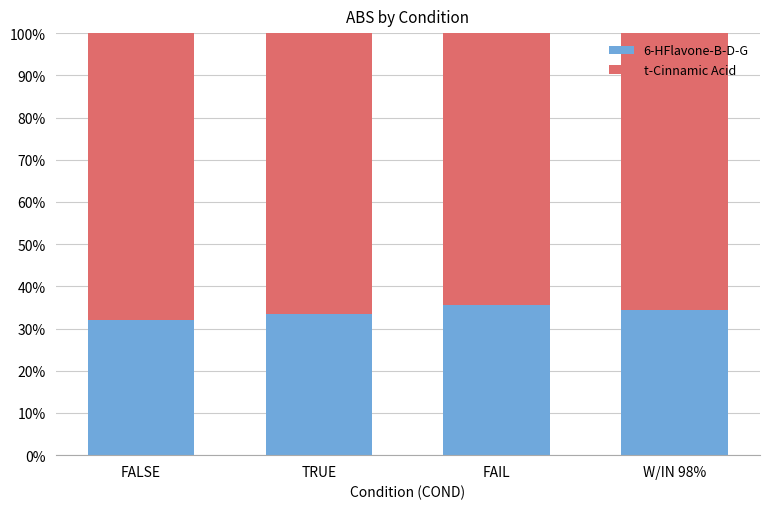

What are all the series names shown in the legend?

6-HFlavone-B-D-G, t-Cinnamic Acid